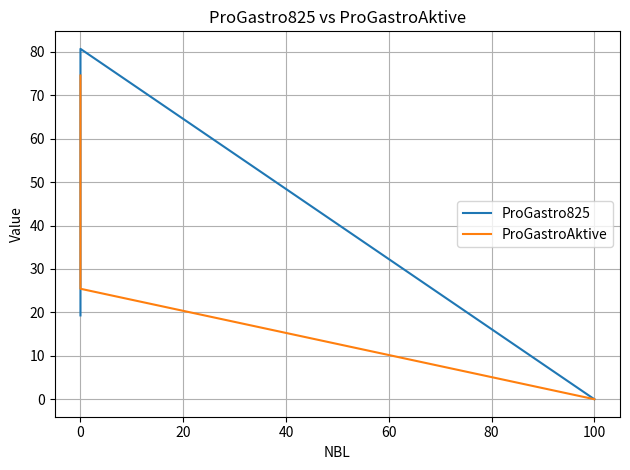

What is the difference between the second highest and minimum values in the ProGastro825 series?

19.3